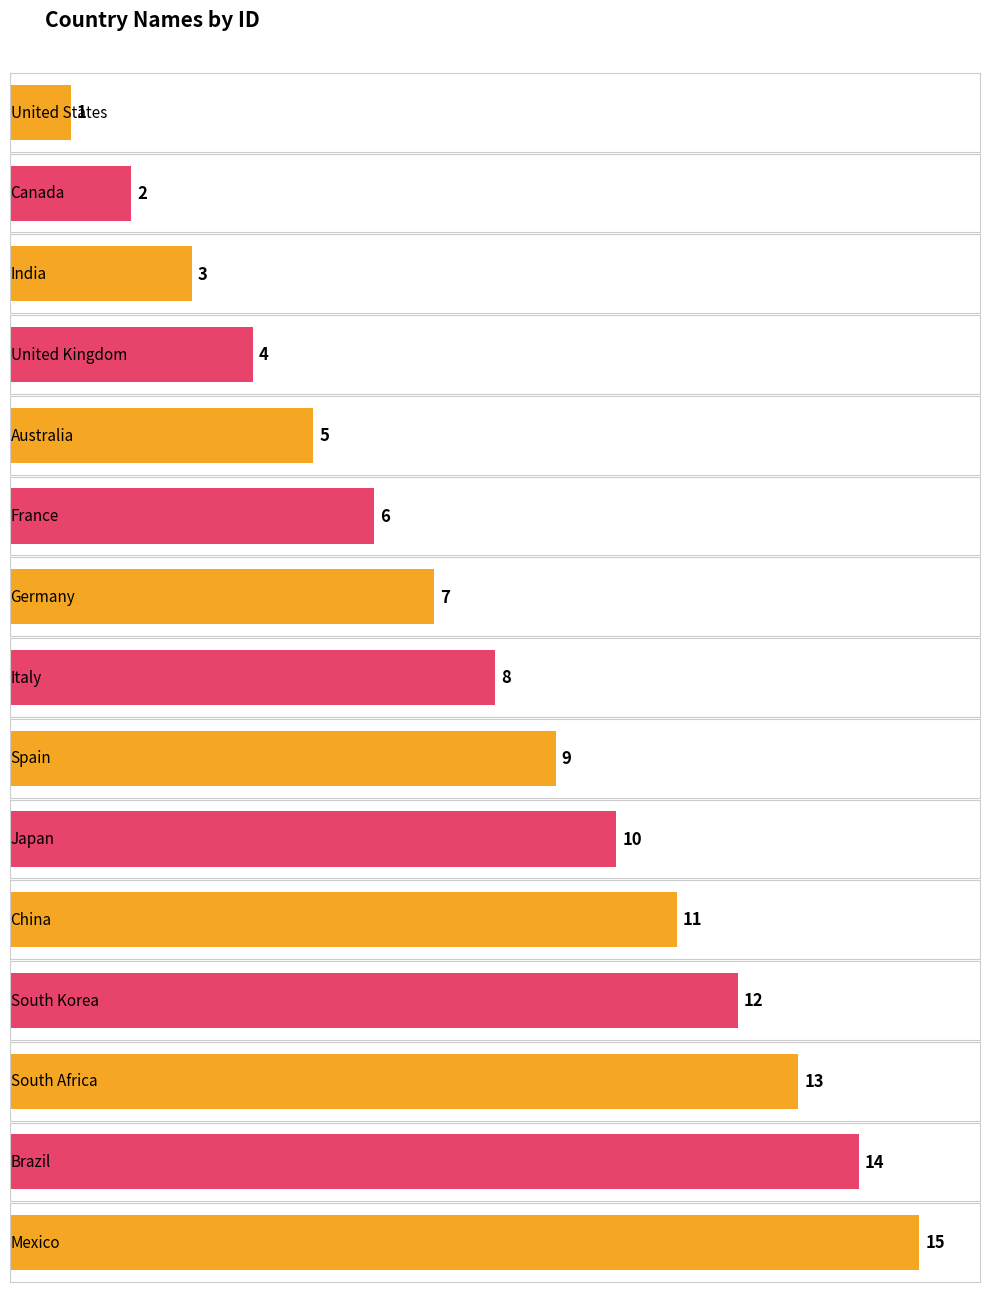

Reading left to right, transcribe all the data shown in this chart.

1	2	3	4	5	6	7	8	9	10	11	12	13	14	15